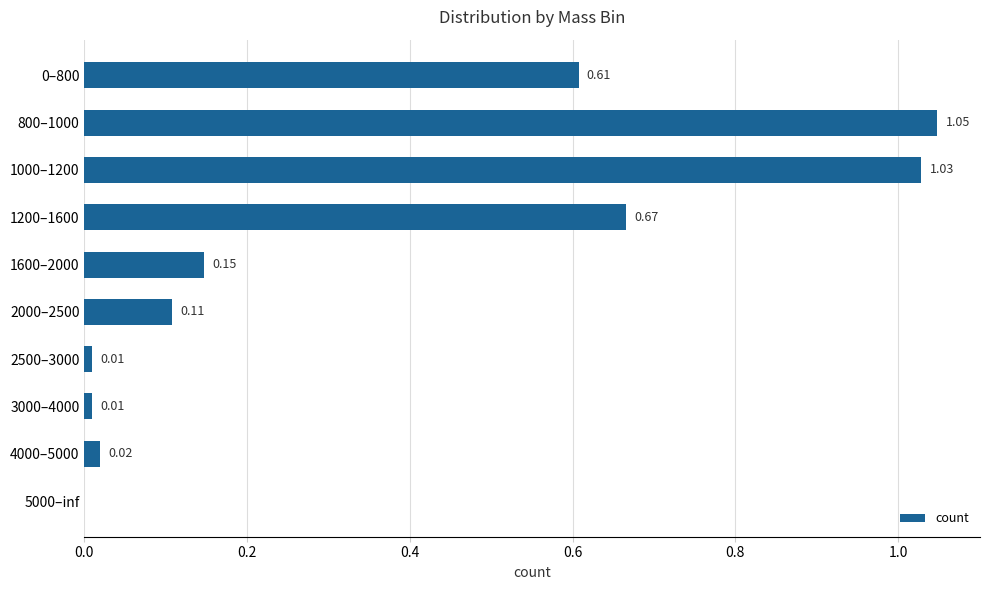

How many positive values are there?

9